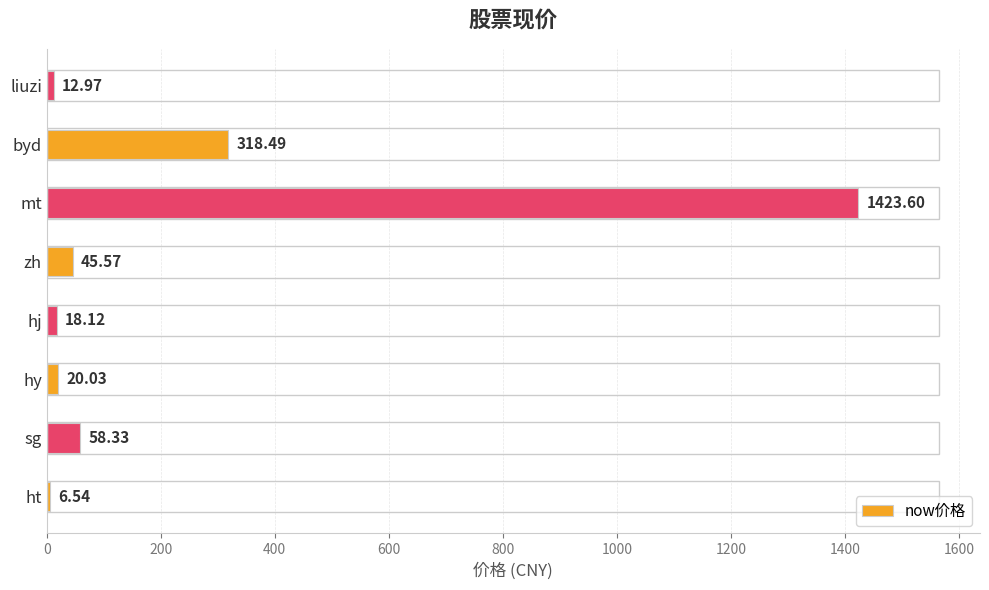

What is the change in value from sg to byd?

+260.2